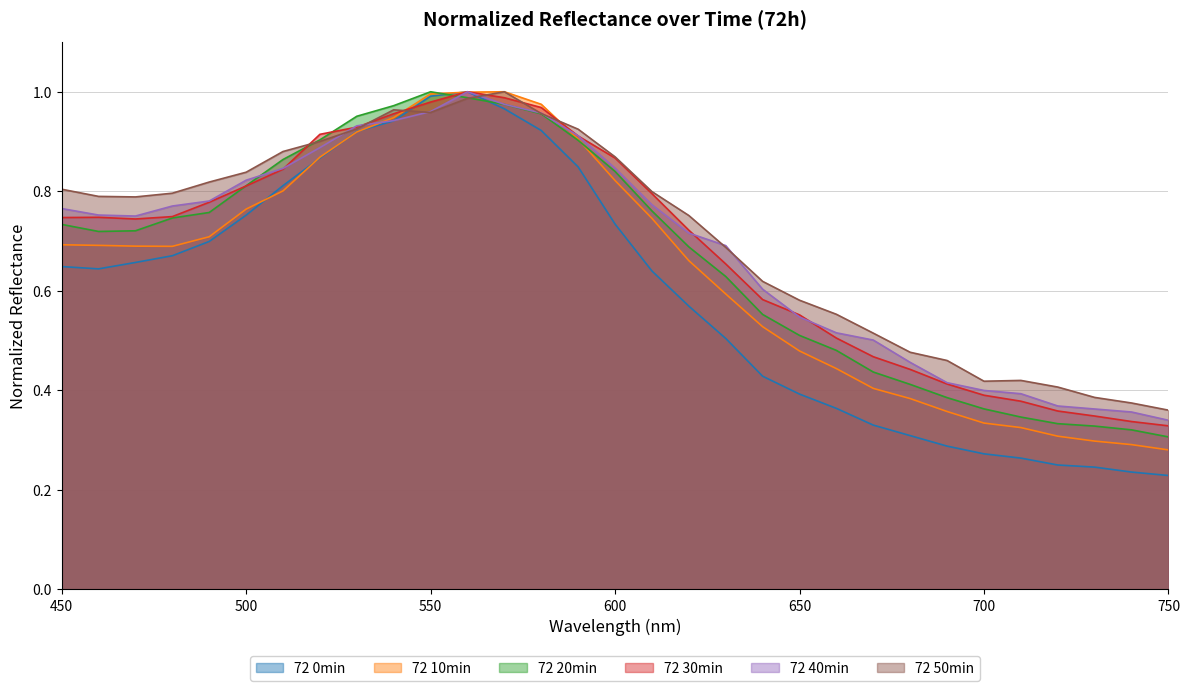

Where is 72 50min nearest to the value 0?

750